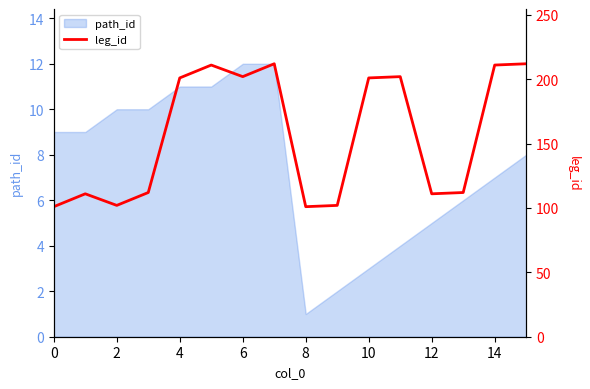

How many data points are above 201?

6